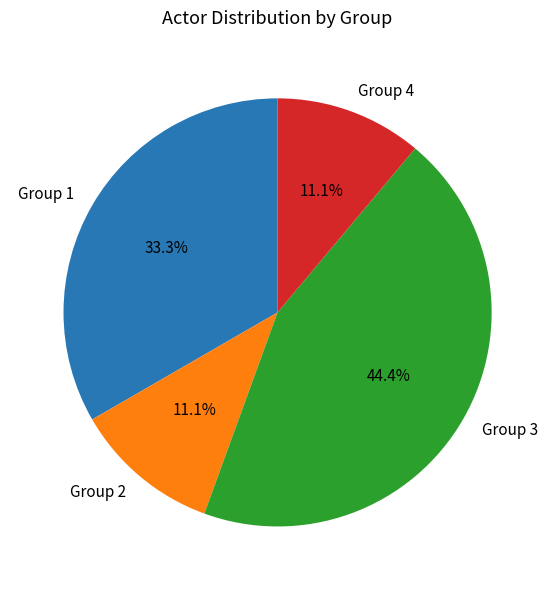

To the nearest percent, what is the difference between the Group 4 and Group 1 slice percentages?

22%